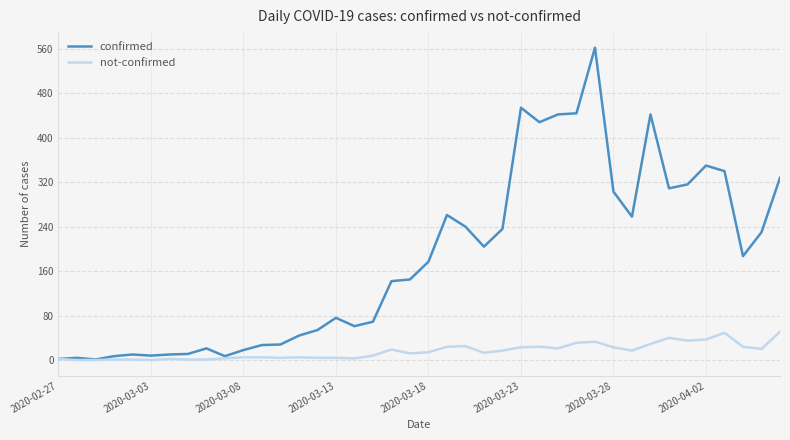

What is the maximum value shown in the chart?

562